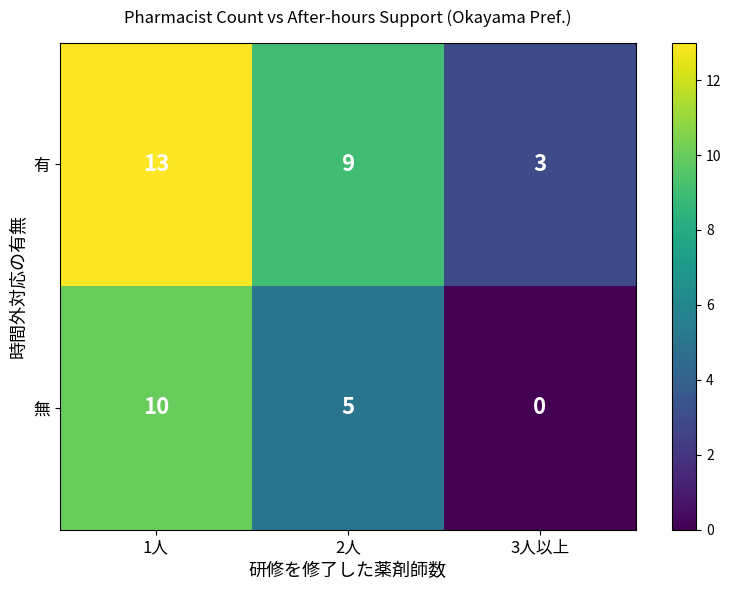

What is the difference between the highest and lowest values at 1人?

3